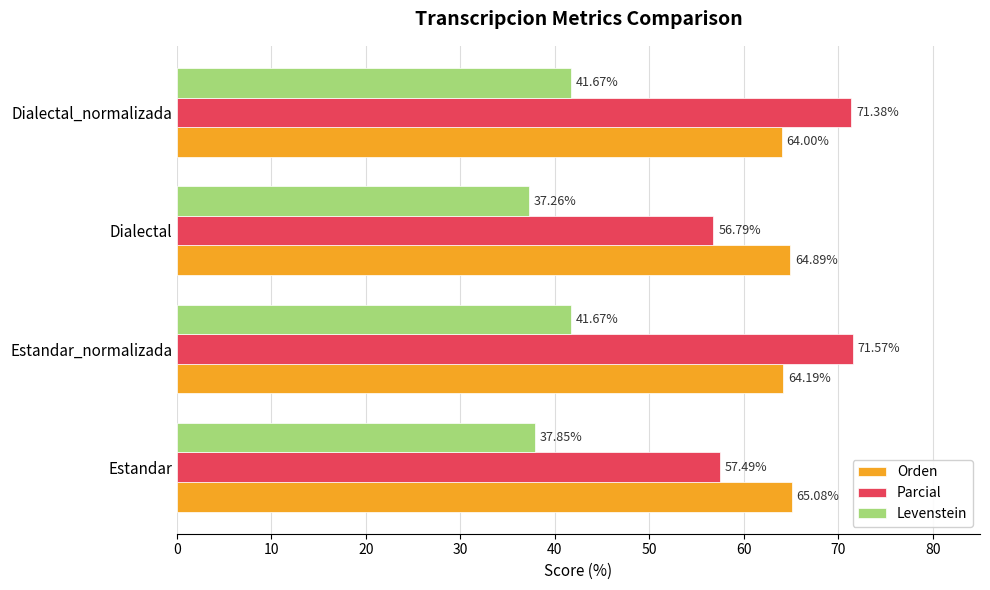

At Dialectal, list the series in order from largest to smallest.

Orden, Parcial, Levenstein